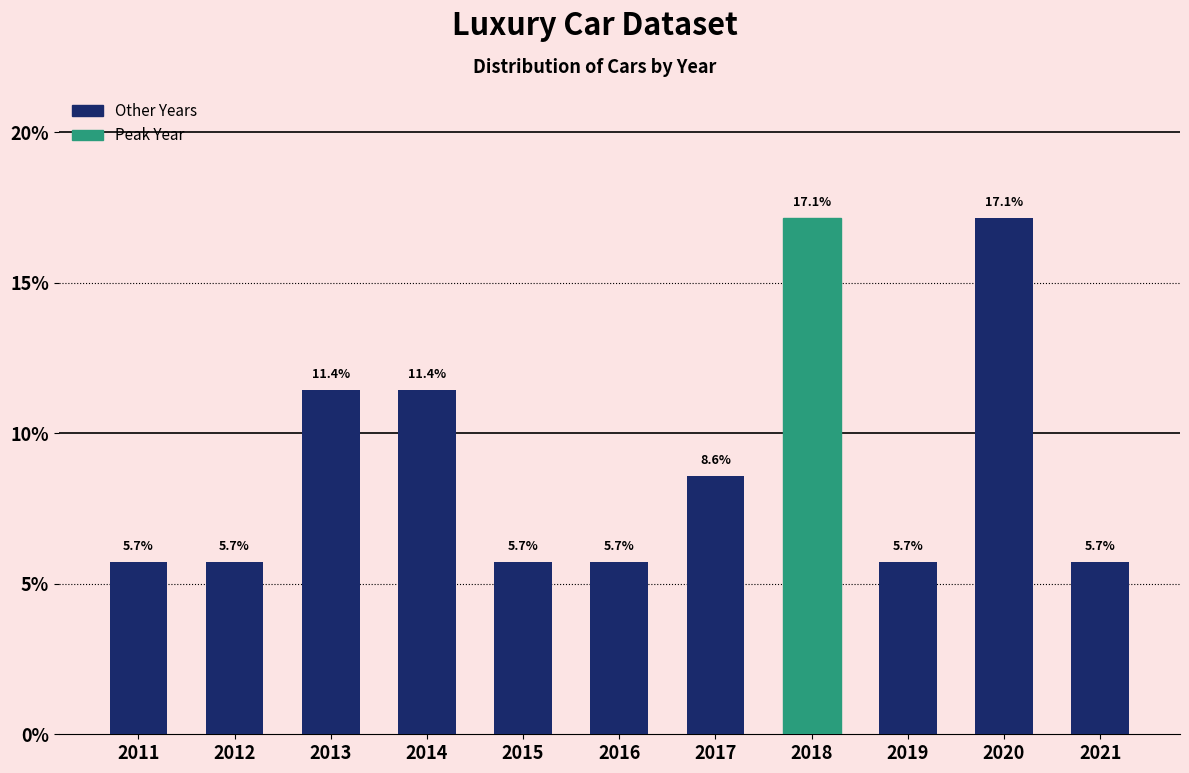

Reading left to right, list all the values displayed in this chart.

5.7	5.7	11.4	11.4	5.7	5.7	8.6	17.1	5.7	17.1	5.7